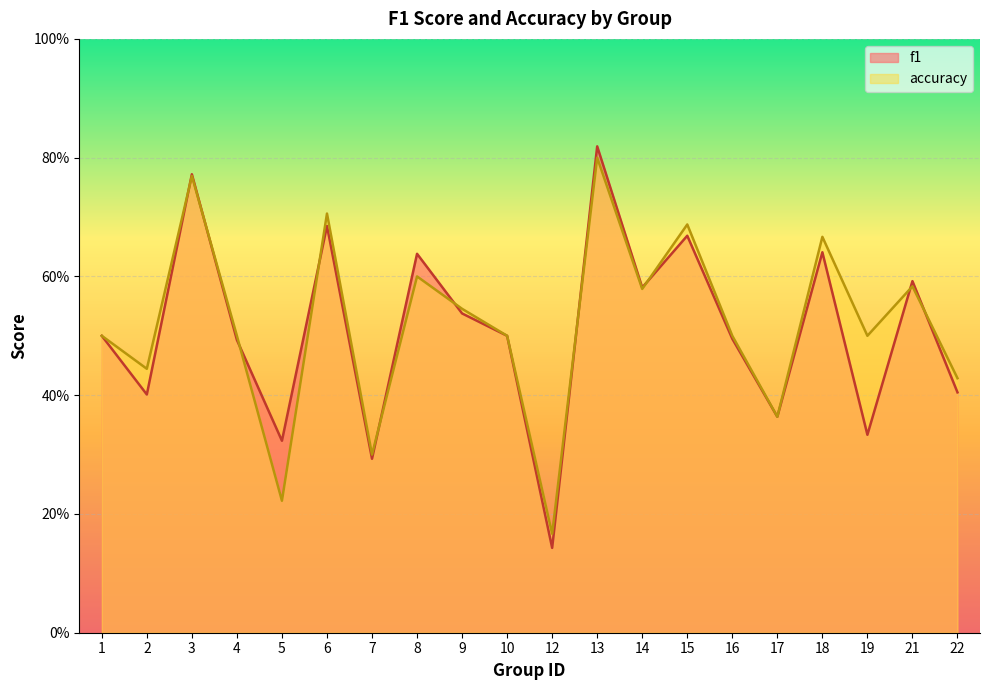

What is the sum of all accuracy values?

10.4